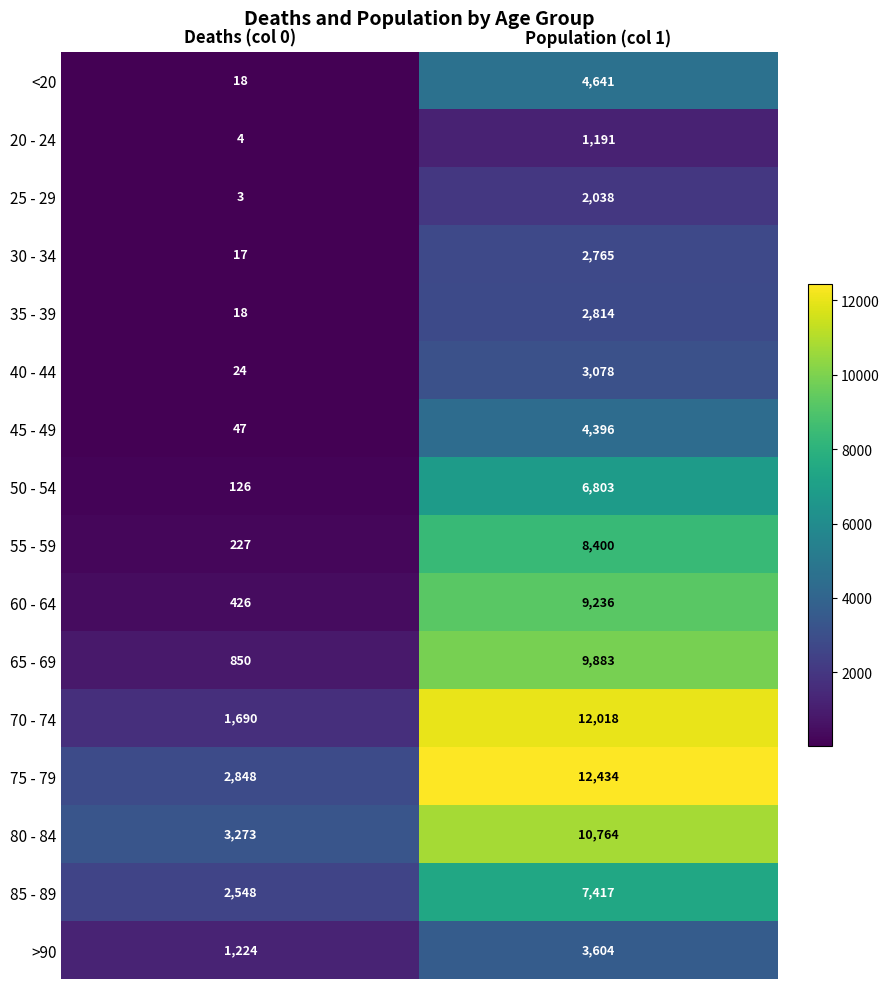

What is the sum of the 70 - 74 values at Population (col 1) and Deaths (col 0)?

13708